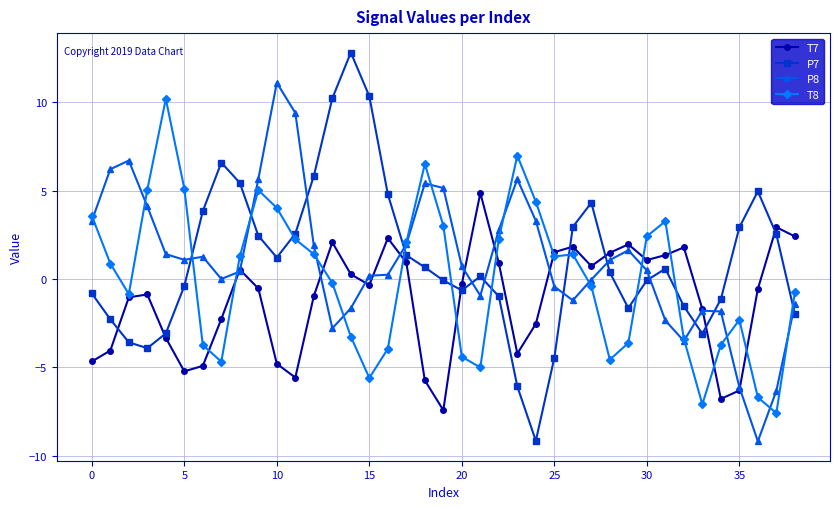

How many lines are shown in the chart?

4